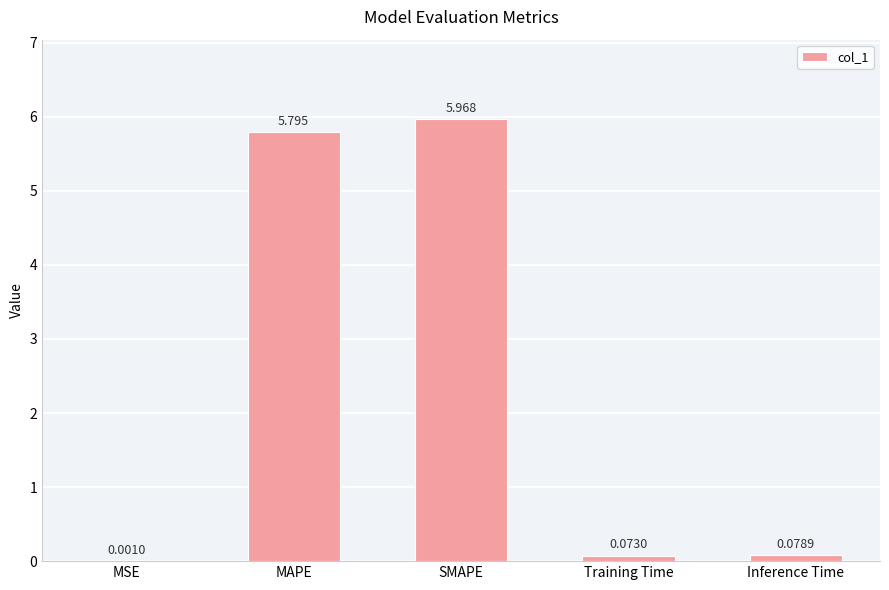

What is the average value?

2.4